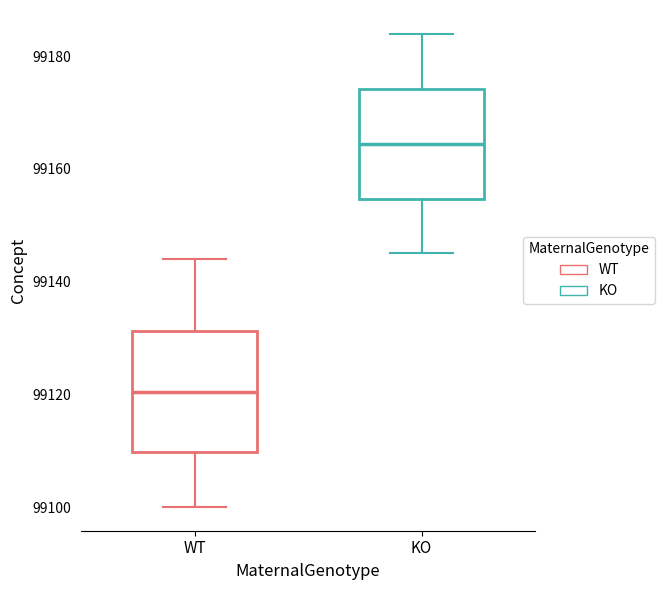

Reading left to right, read every box against the y-axis: the position of its median line, the range the box covers, and the ends of its whiskers. The values are not printed on the chart, so give them approximately, as read against the axis.

WT: median 99120, box 99110 to 99132, whiskers 99100 to 99144
KO: median 99164, box 99154 to 99174, whiskers 99146 to 99184